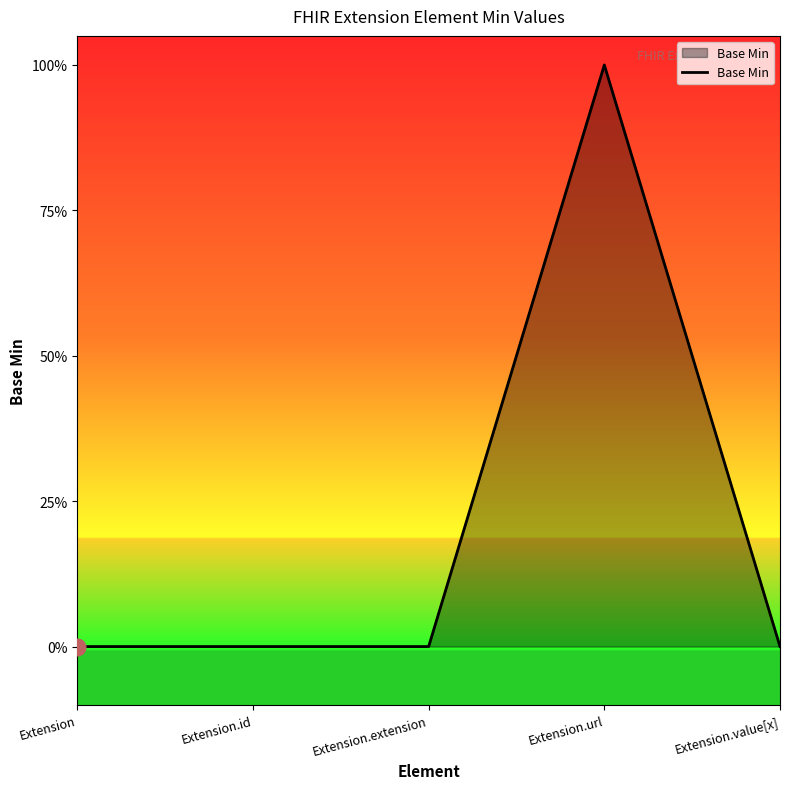

The value at Extension.url is 1. True or false?

True